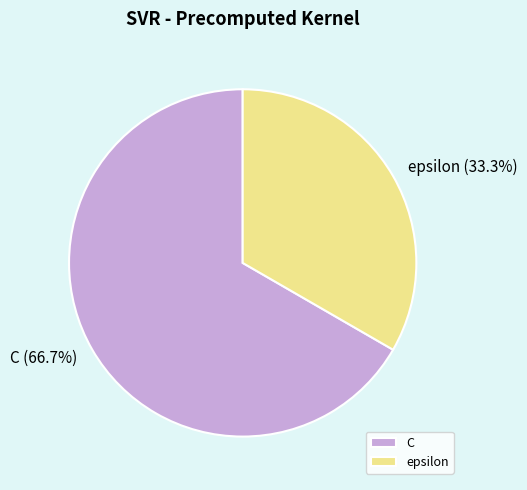

Which has a higher value, epsilon or C?

C